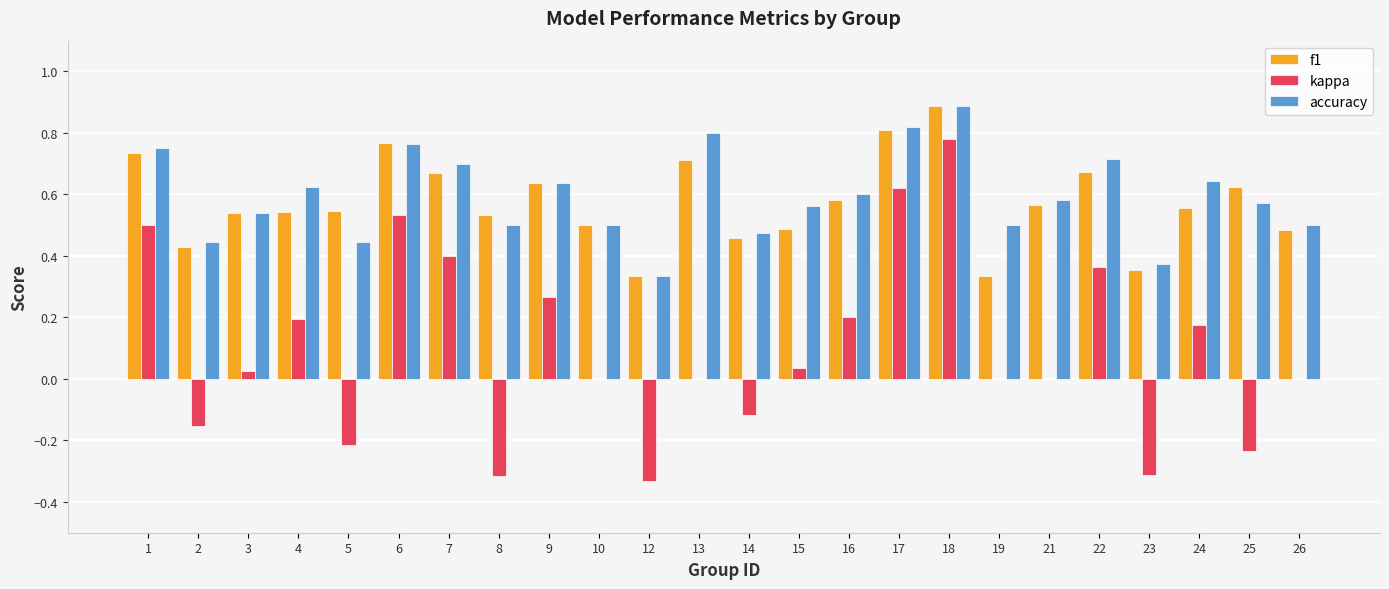

What is the total value across all series at 21?

1.1